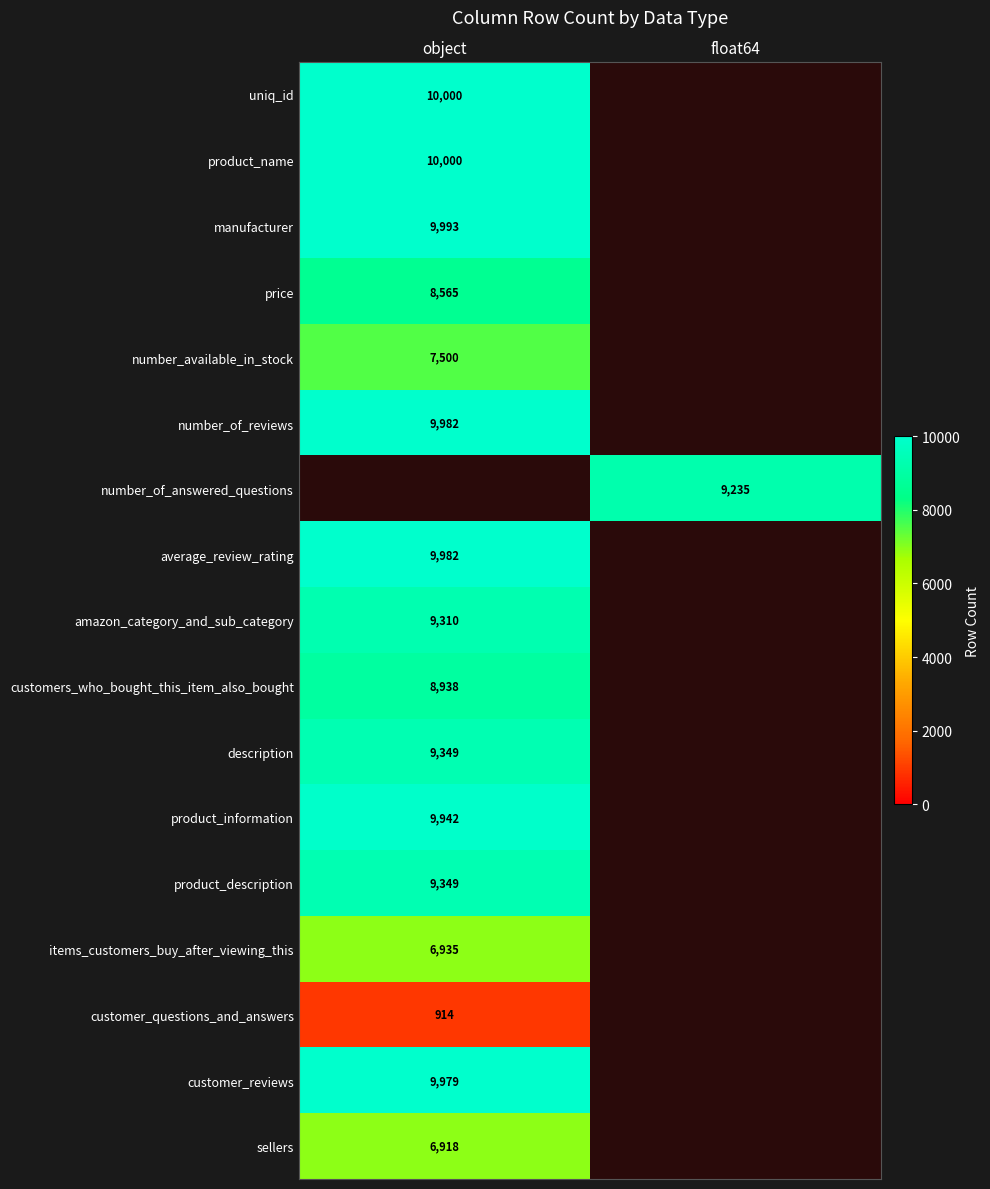

True or false: manufacturer has a value of 9993 at object.

True